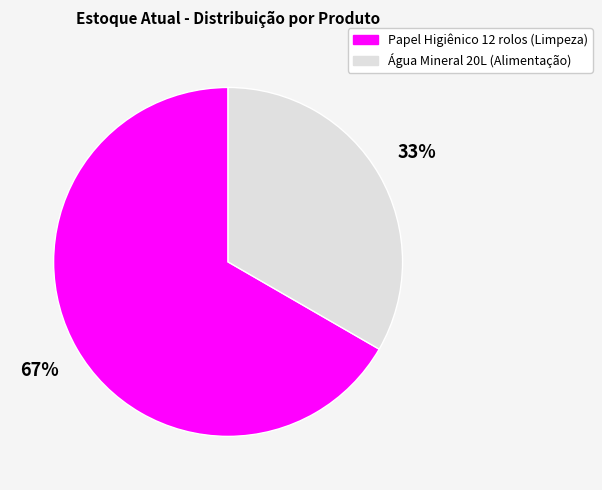

How many slices are in this pie chart?

2